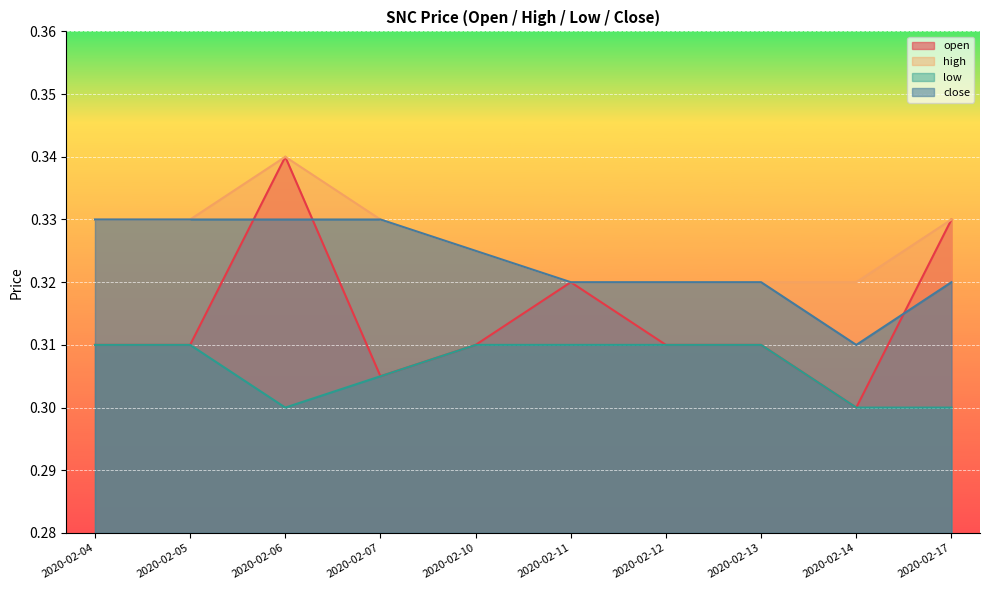

At which label does low reach its minimum?

2020-02-06